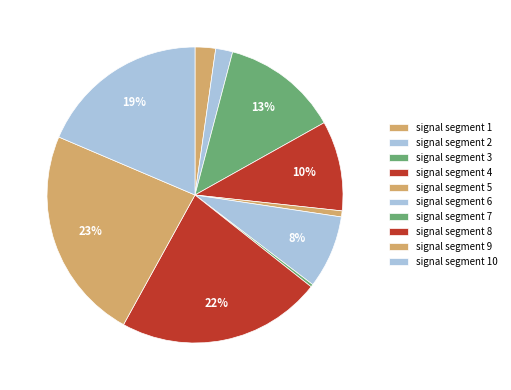

Which slice is the smallest?

signal segment 7